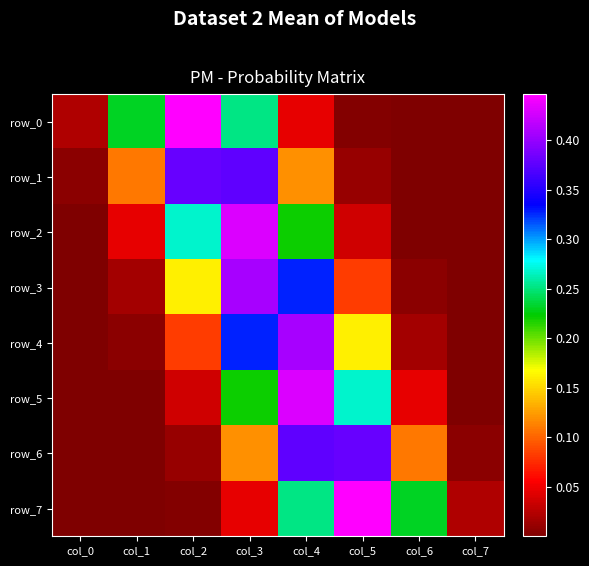

The value of row_1 at col_5 is 0.0. True or false?

True